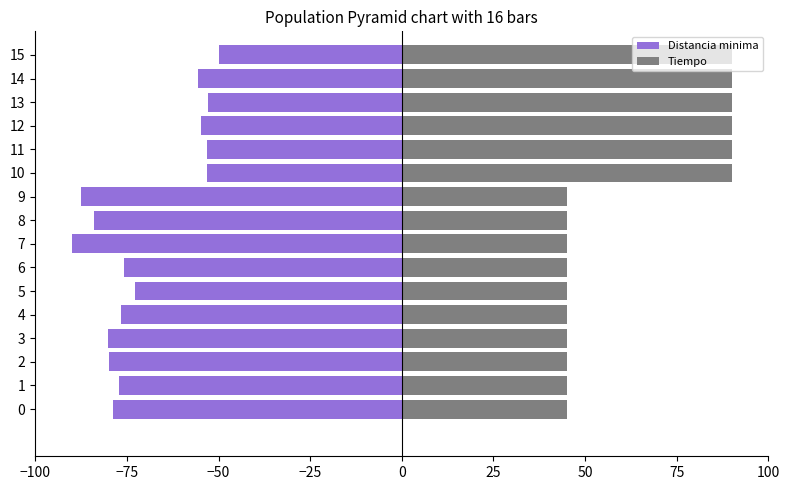

How many distinct data groups are displayed?

2